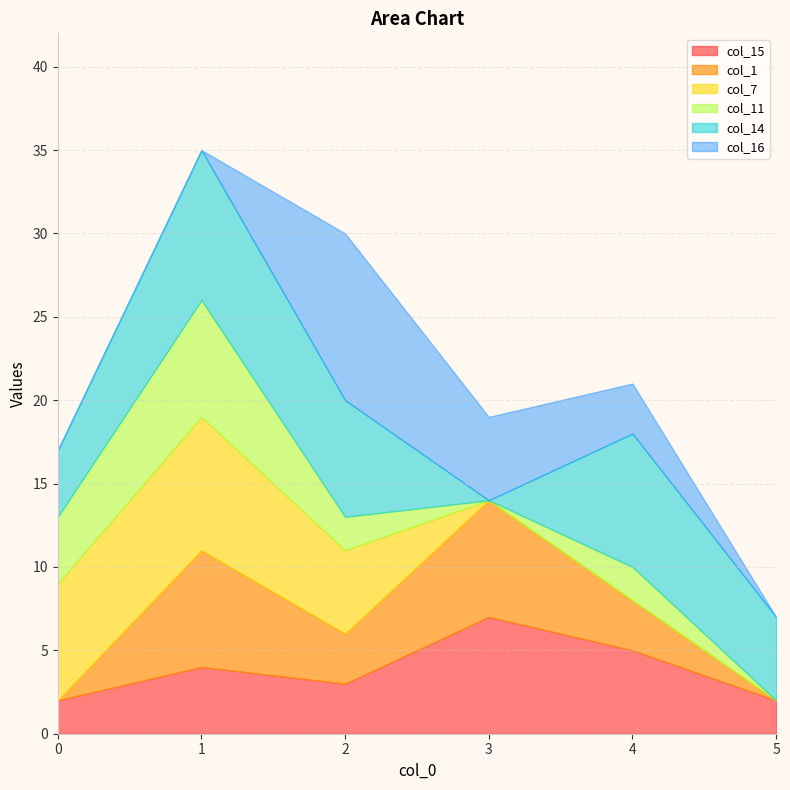

What is the difference between the maximum and minimum values in the col_11 series?

7